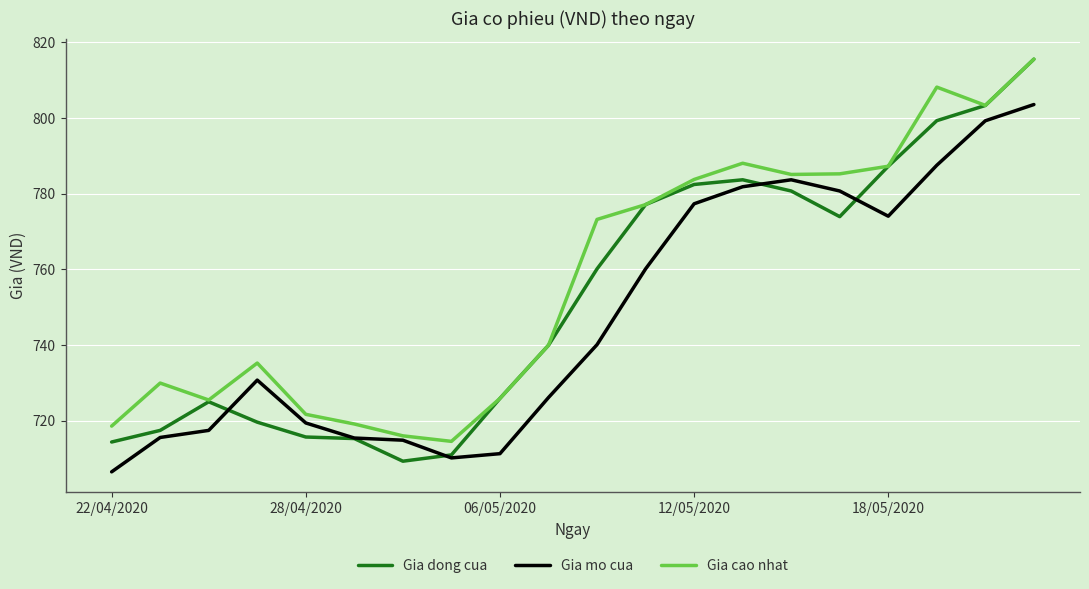

Rank the series by their average value, from highest to lowest.

Gia cao nhat, Gia dong cua, Gia mo cua